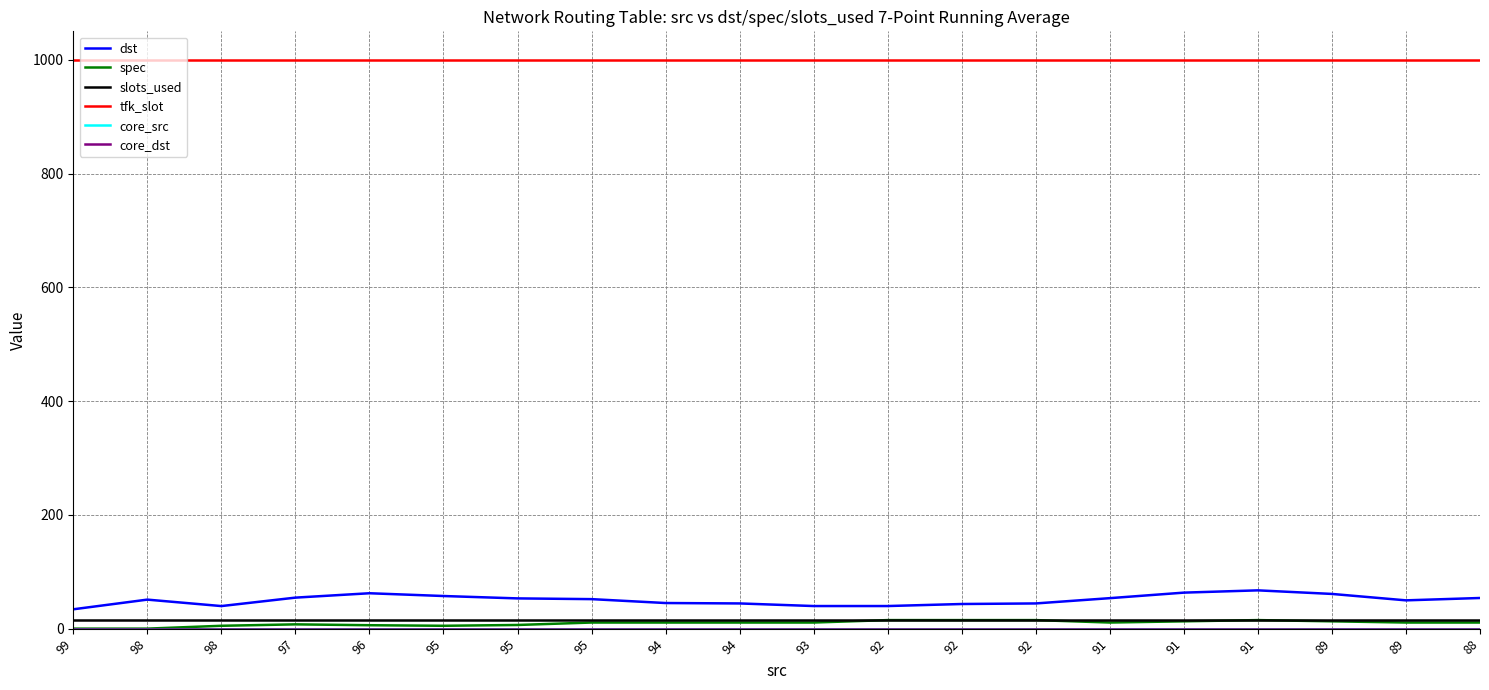

Is this an area chart (filled region under the line)?

No